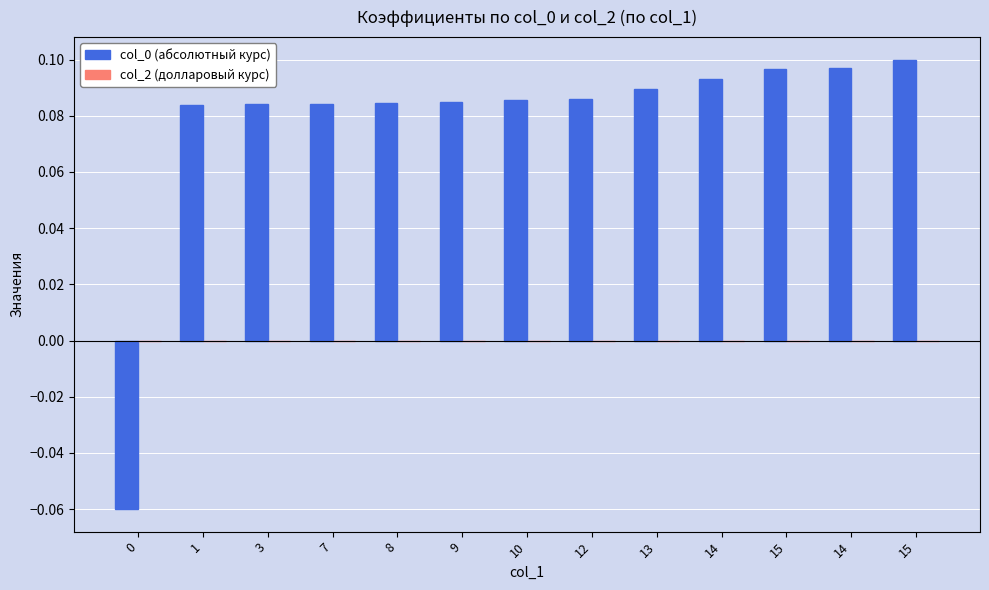

Reading left to right, extract all data points from this chart.

col_0 (абсолютный курс): 0=-0.1	1=0.1	3=0.1	7=0.1	8=0.1	9=0.1	10=0.1	12=0.1	13=0.1	14=0.1	15=0.1	14=0.1	15=0.1
col_2 (долларовый курс): 0=0.0	1=0.0	3=0.0	7=0.0	8=0.0	9=0.0	10=0.0	12=0.0	13=0.0	14=0.0	15=0.0	14=0.0	15=0.0